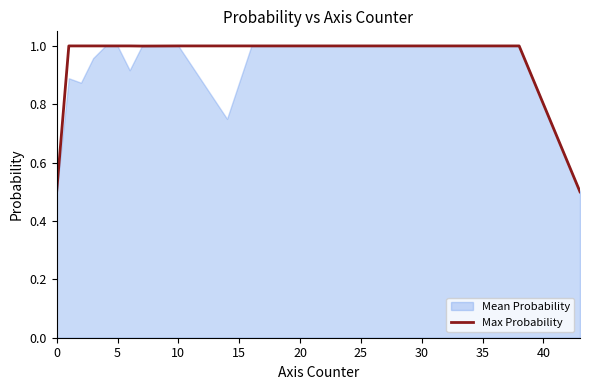

What is the minimum value shown in the chart?

0.5